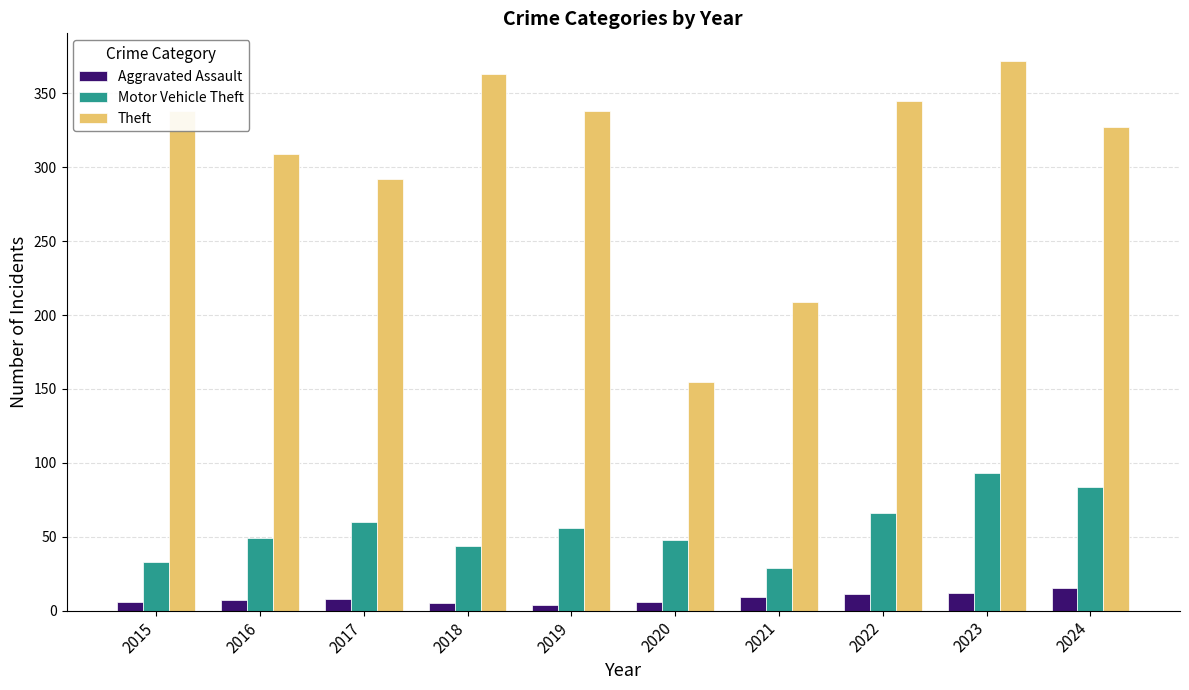

Where is Theft nearest to the value 263?

2017